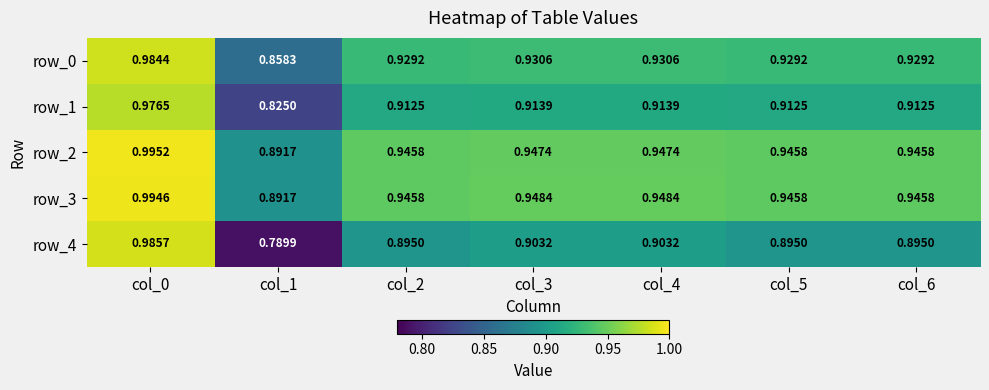

Where is row_2 nearest to the value 0?

col_1